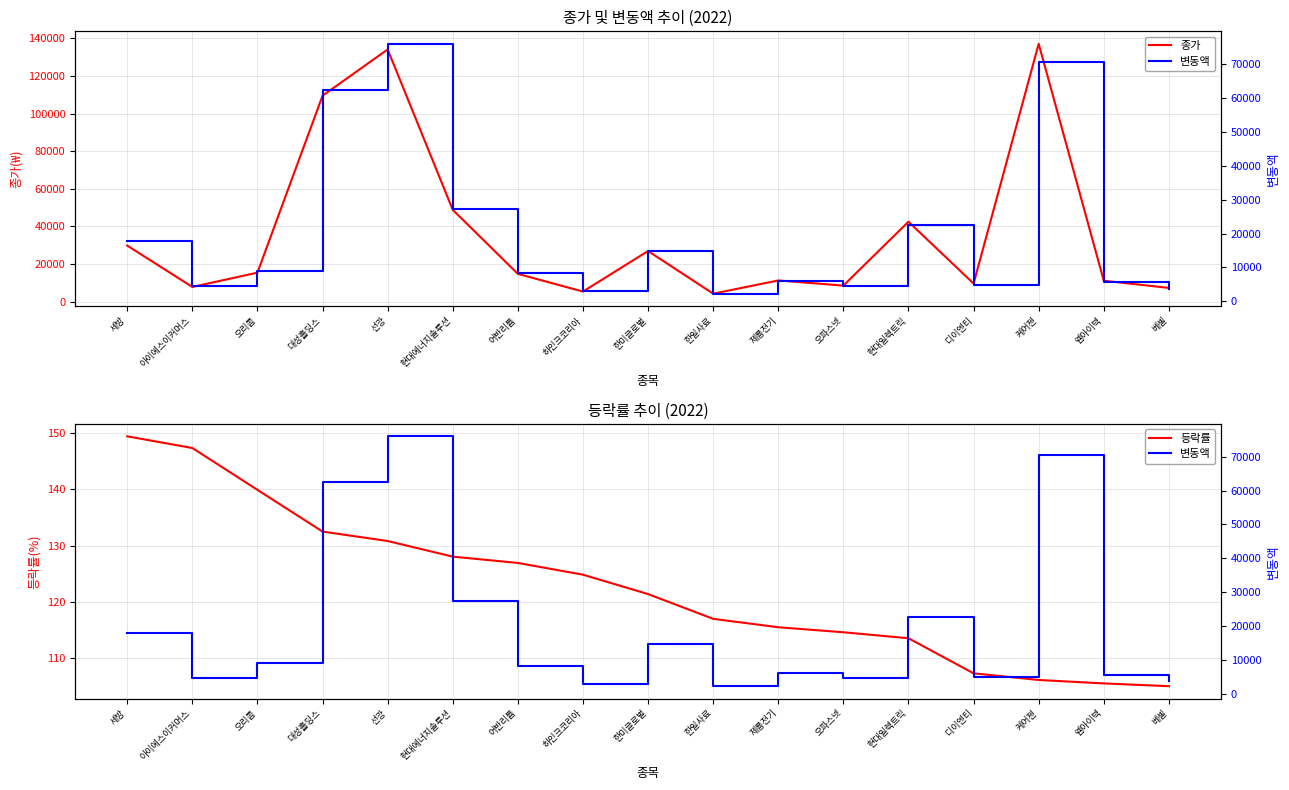

Where is the first local maximum for 변동액?

선광